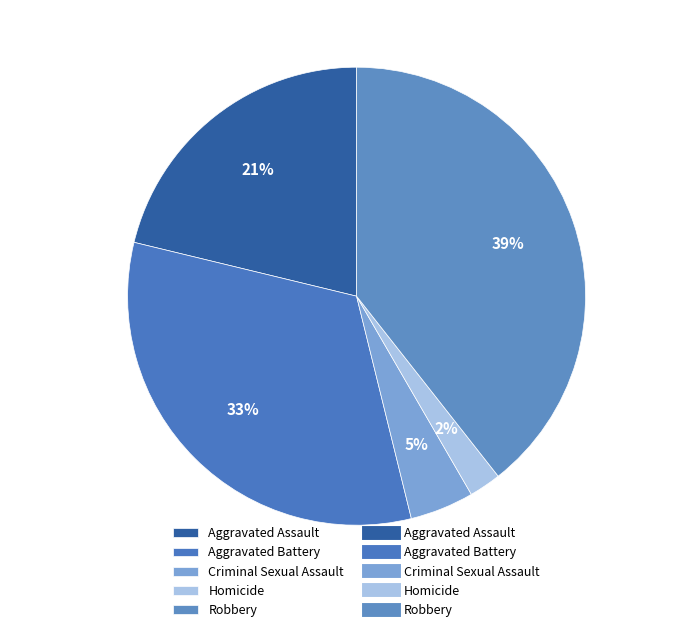

True or false: Aggravated Battery accounts for 20% of the total.

False